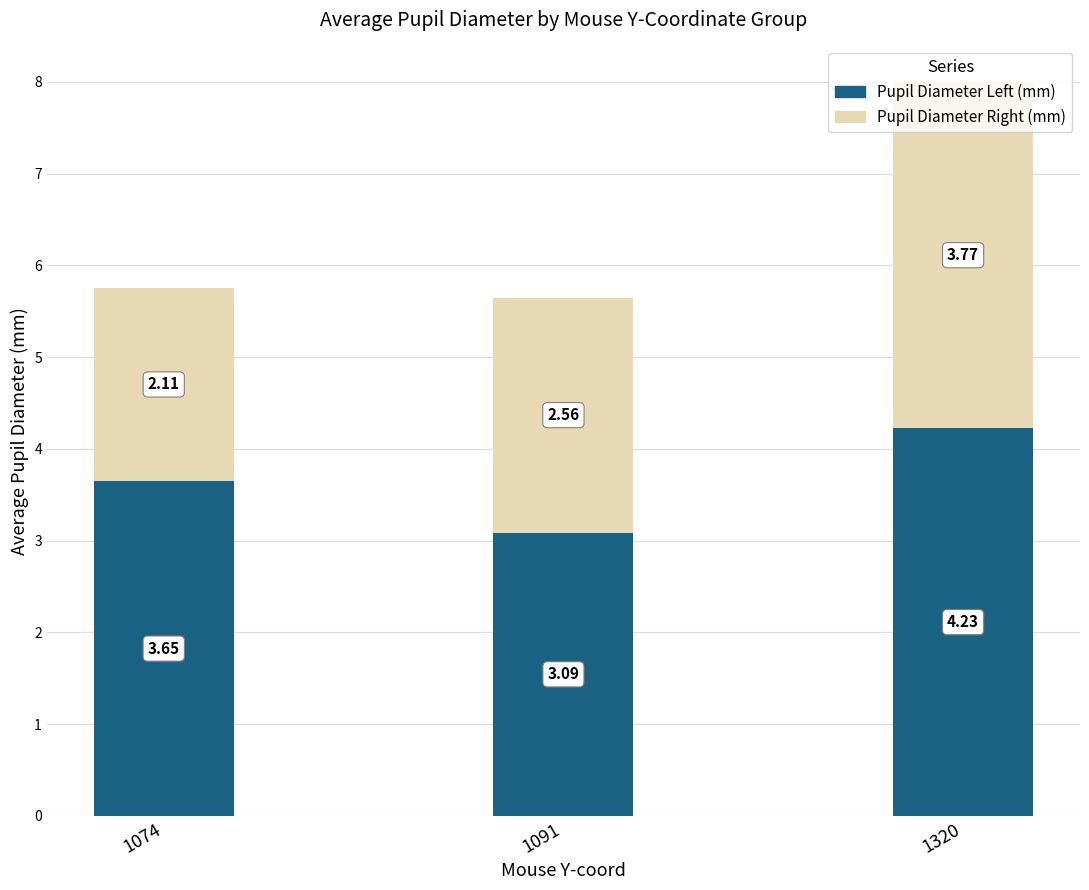

What is the total value across all series at 1074?

5.8